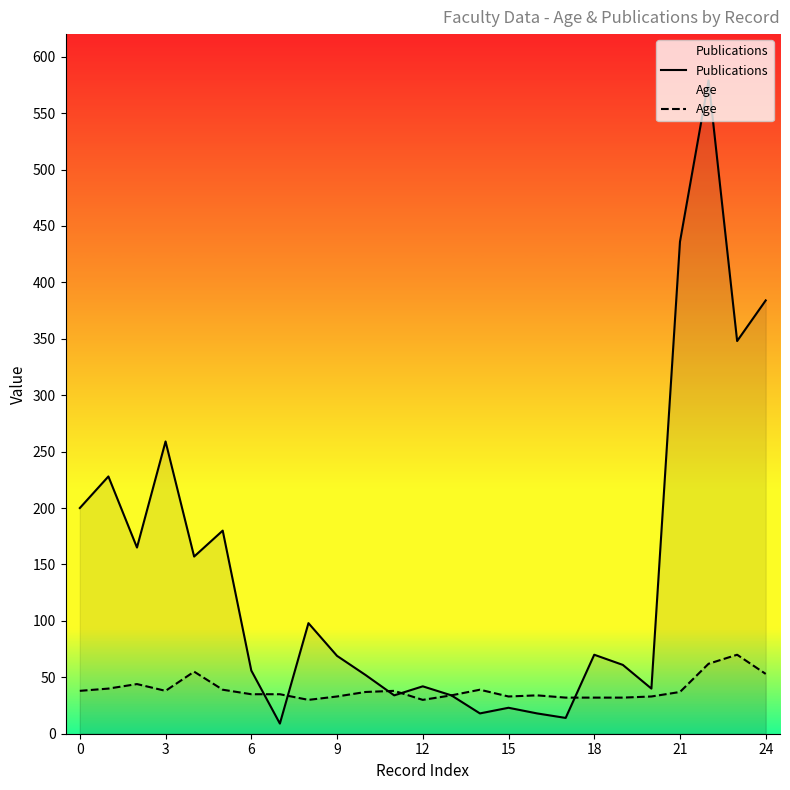

At which category is the sum across all series the highest?

22